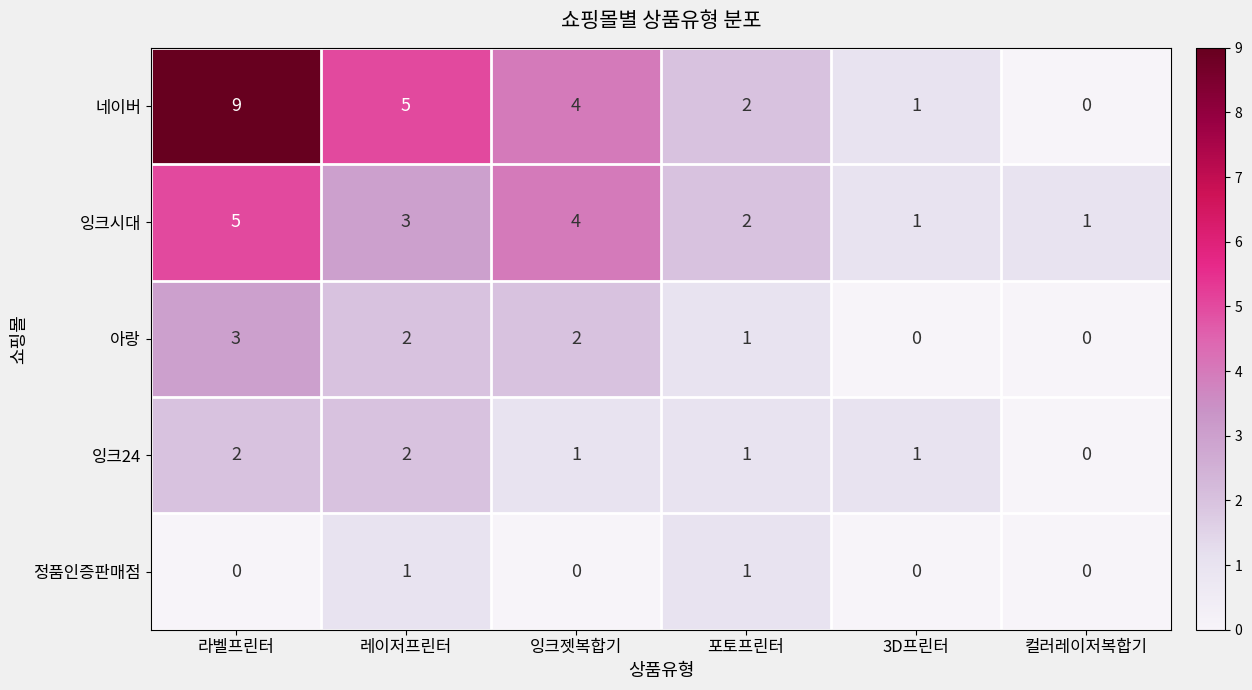

Reading right to left, list all the values displayed in this chart.

네이버: 0	1	2	4	5	9
잉크시대: 1	1	2	4	3	5
아랑: 0	0	1	2	2	3
잉크24: 0	1	1	1	2	2
정품인증판매점: 0	0	1	0	1	0